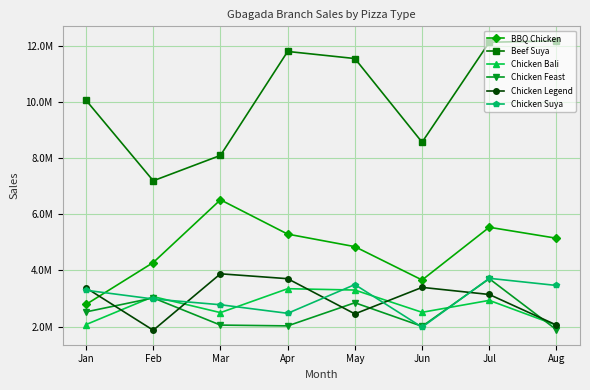

True or false: Chicken Feast and Chicken Legend intersect in this chart.

True